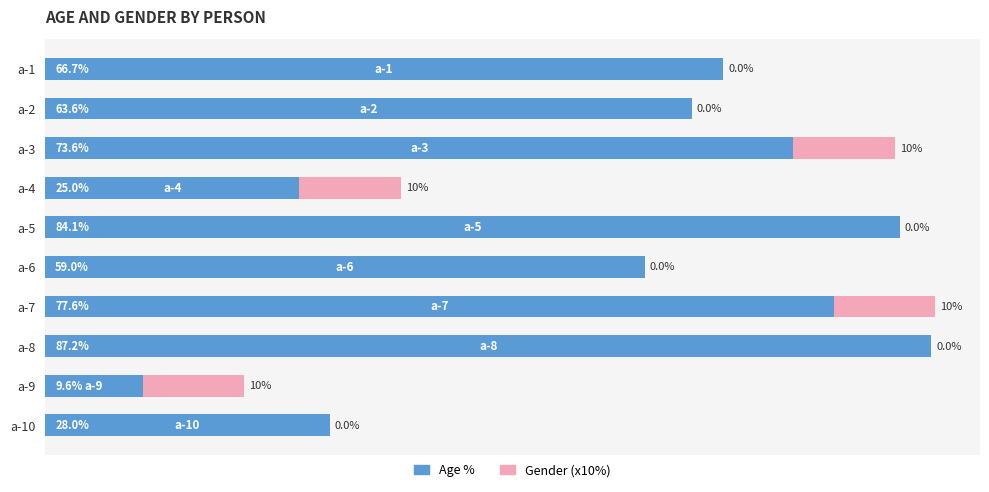

At which category is the sum across all series the highest?

a-7